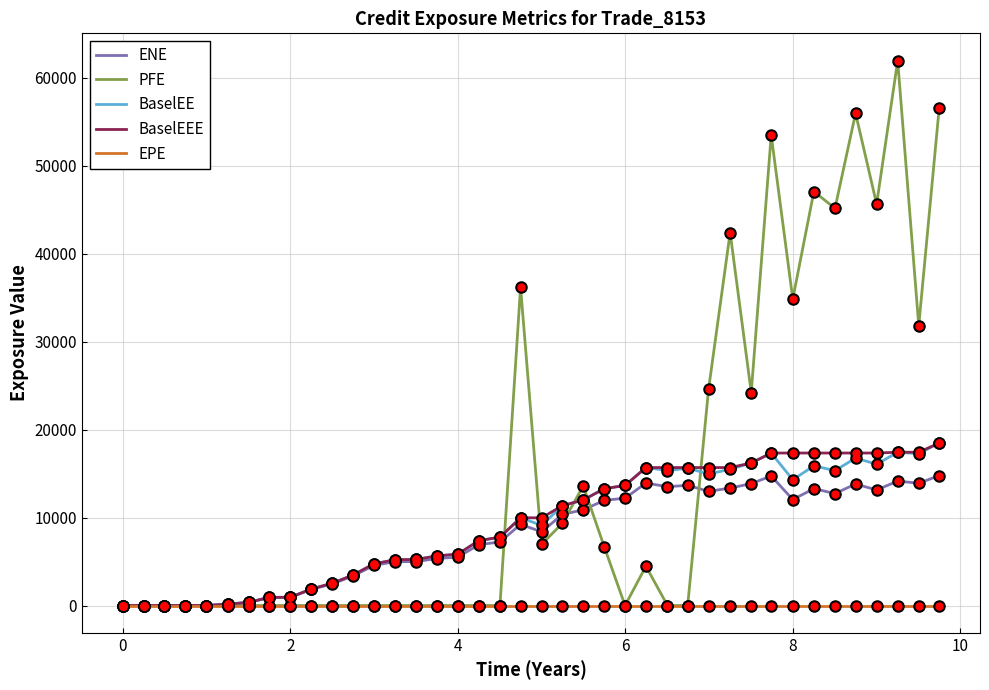

Which series has the widest spread of values?

PFE